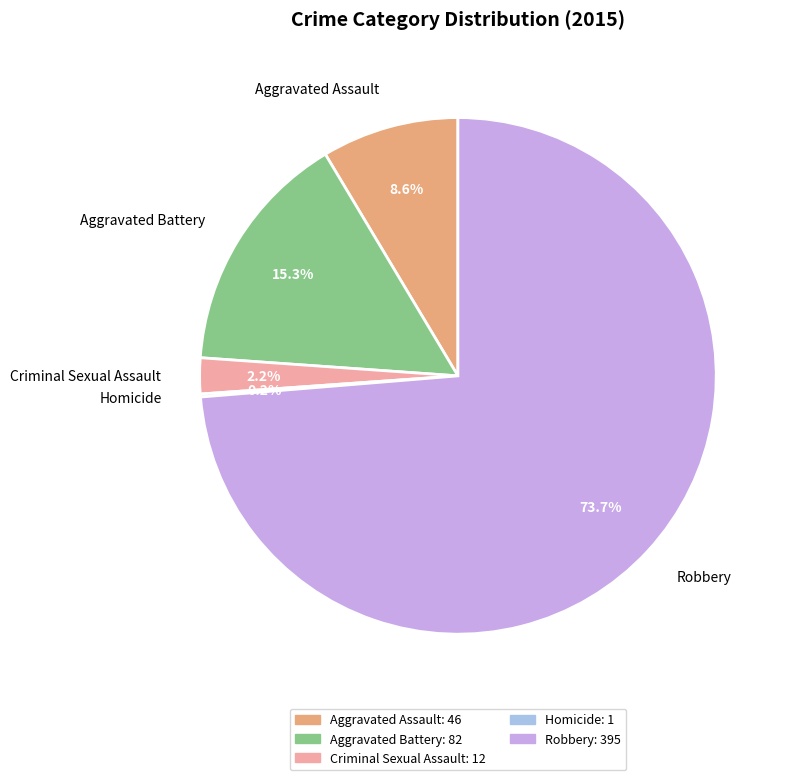

The Robbery slice represents 74% of the pie. True or false?

True